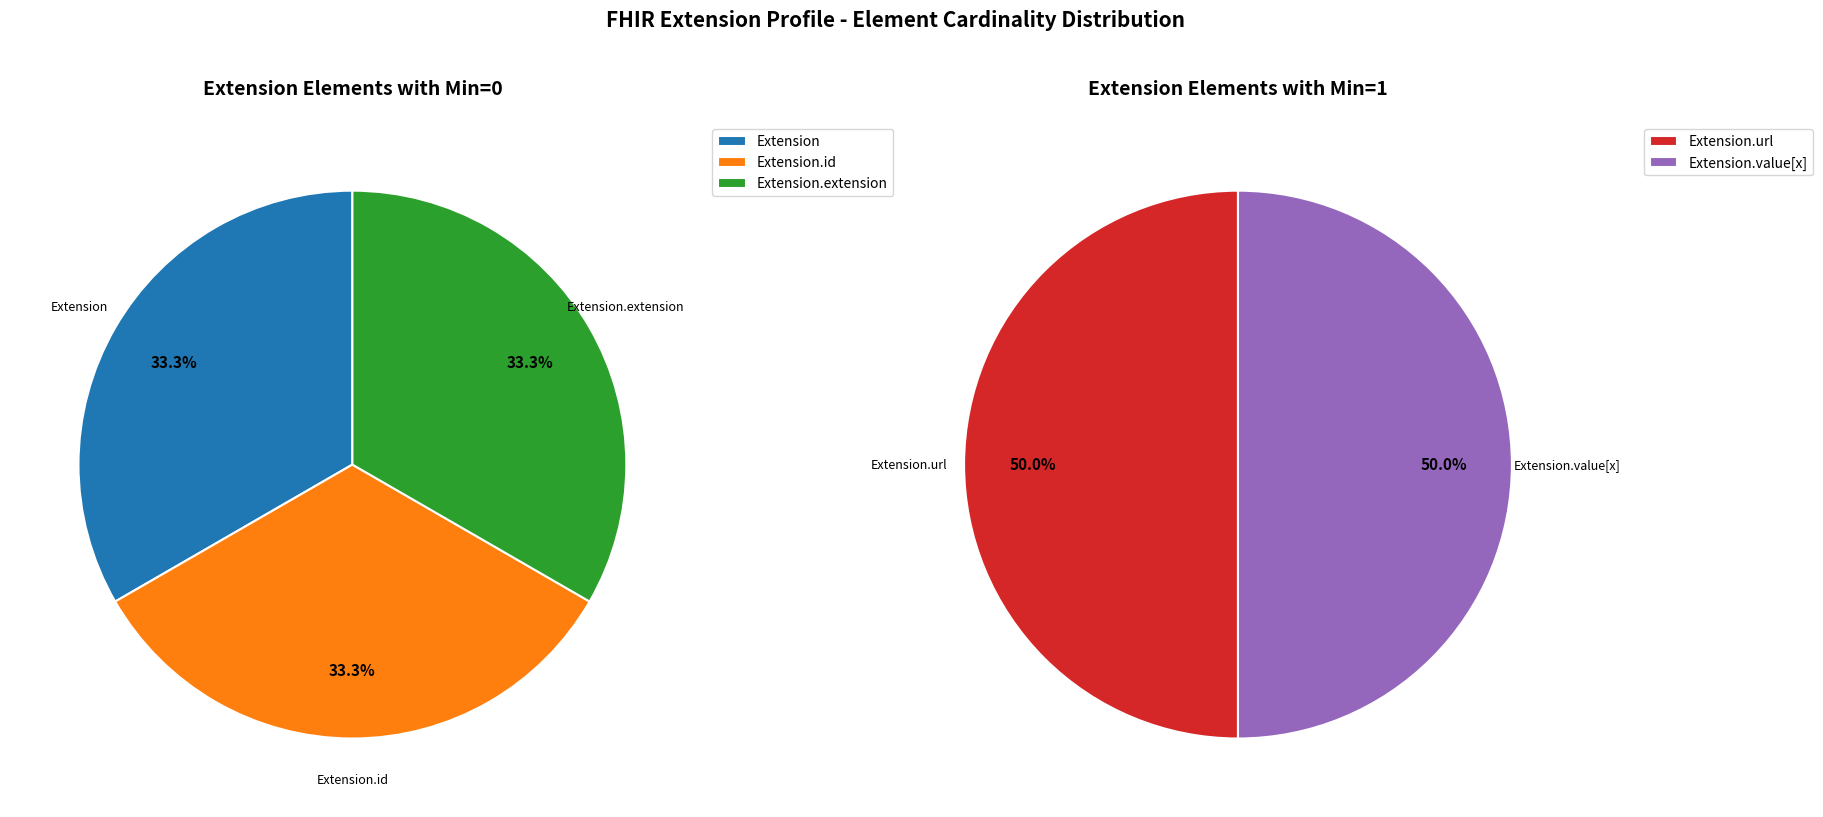

Which category has the biggest portion of the pie?

Extension.url